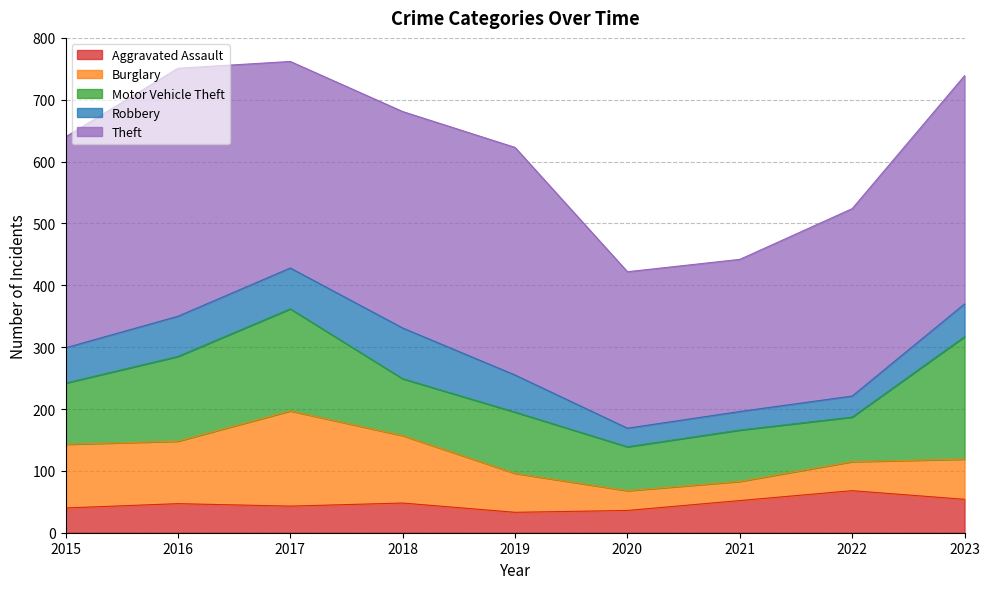

Count the number of categories in the chart.

9